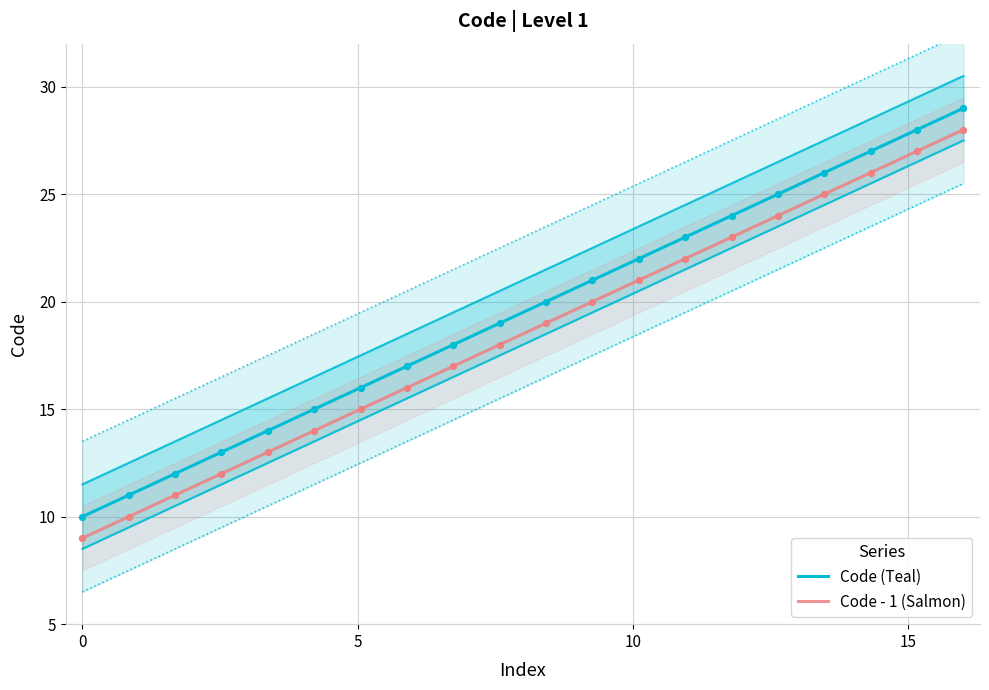

Is the value of Code (Teal) at 7 greater than the value of Code - 1 (Salmon) at 5?

Yes